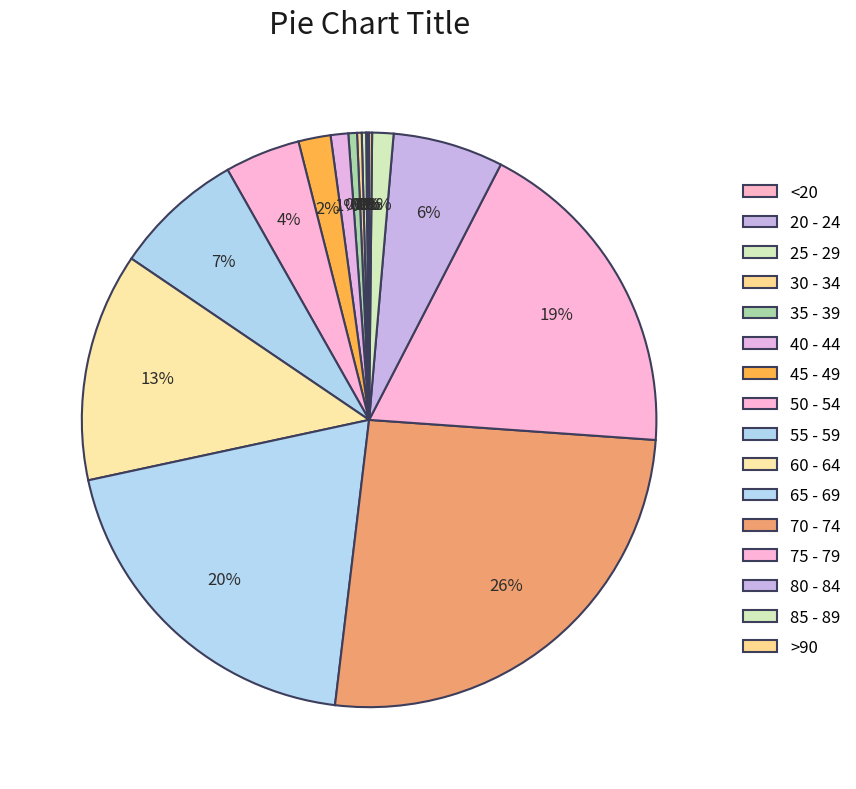

How many slices are in this pie chart?

16